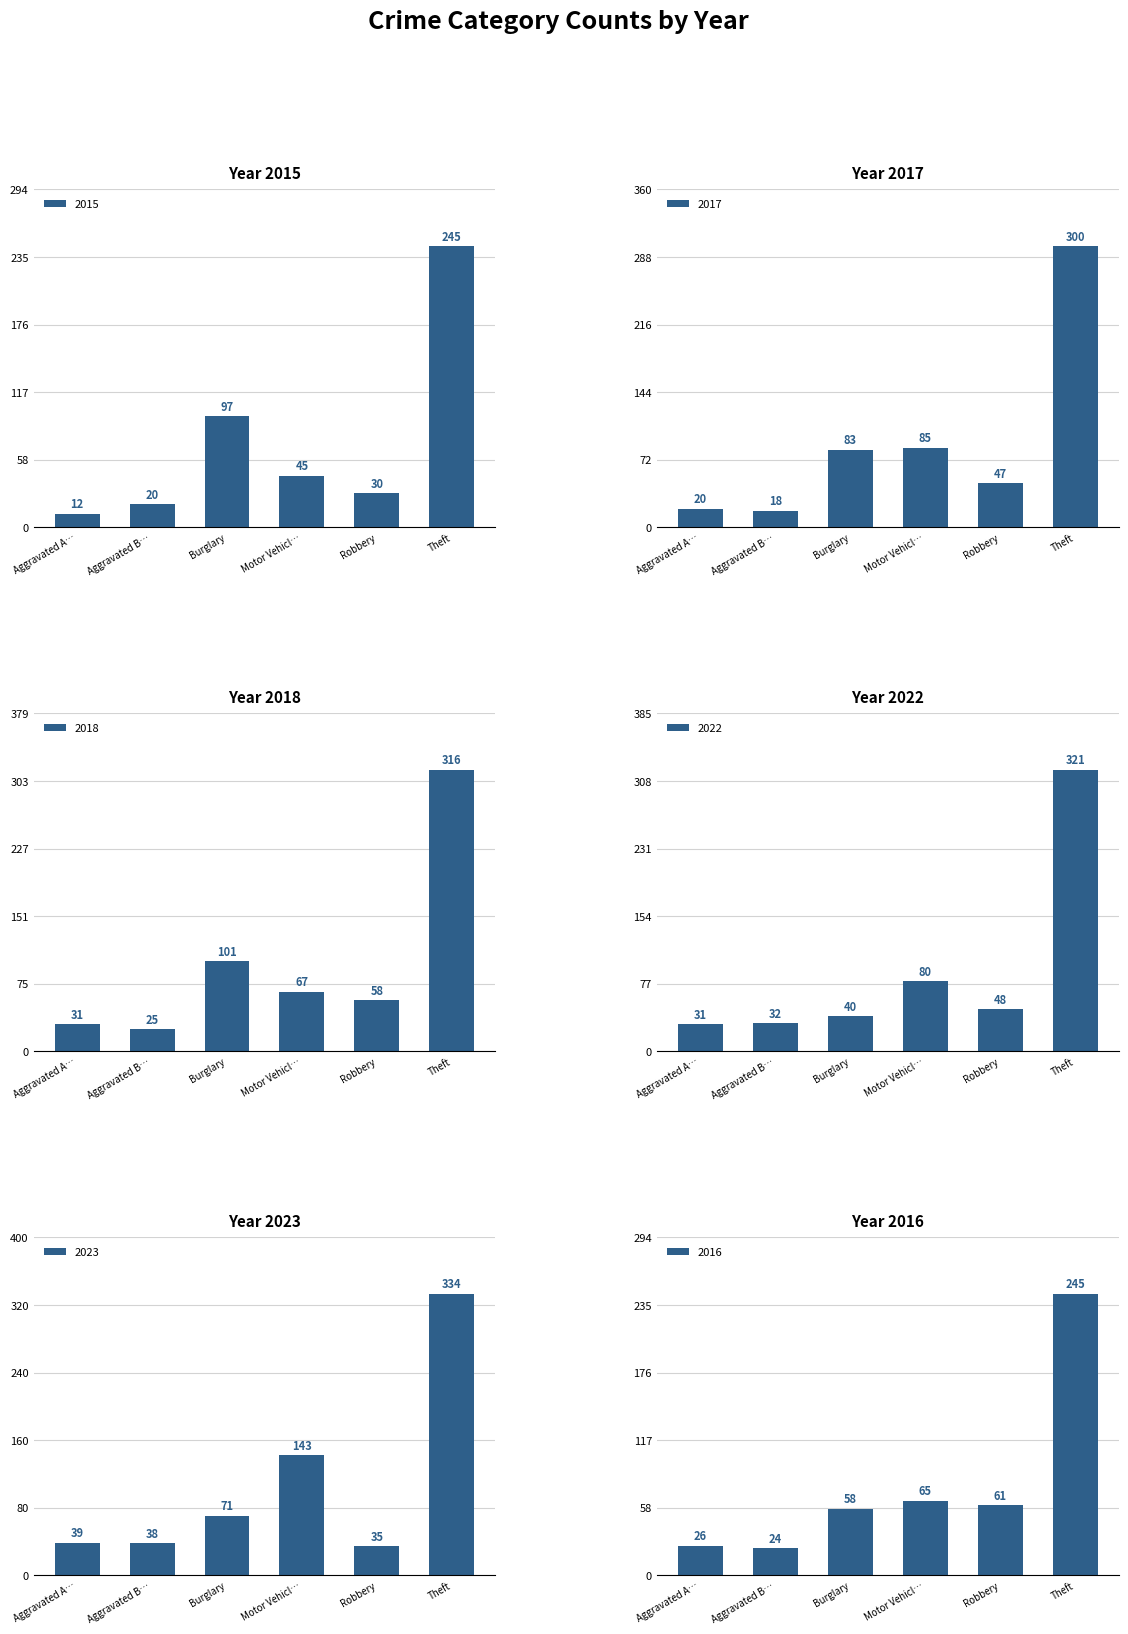

Reading left to right, list all the values displayed in this chart.

2015: Aggravated A…=12	Aggravated B…=20	Burglary=97	Motor Vehicl…=45	Robbery=30	Theft=245
2017: Aggravated A…=20	Aggravated B…=18	Burglary=83	Motor Vehicl…=85	Robbery=47	Theft=300
2018: Aggravated A…=31	Aggravated B…=25	Burglary=101	Motor Vehicl…=67	Robbery=58	Theft=316
2022: Aggravated A…=31	Aggravated B…=32	Burglary=40	Motor Vehicl…=80	Robbery=48	Theft=321
2023: Aggravated A…=39	Aggravated B…=38	Burglary=71	Motor Vehicl…=143	Robbery=35	Theft=334
2016: Aggravated A…=26	Aggravated B…=24	Burglary=58	Motor Vehicl…=65	Robbery=61	Theft=245